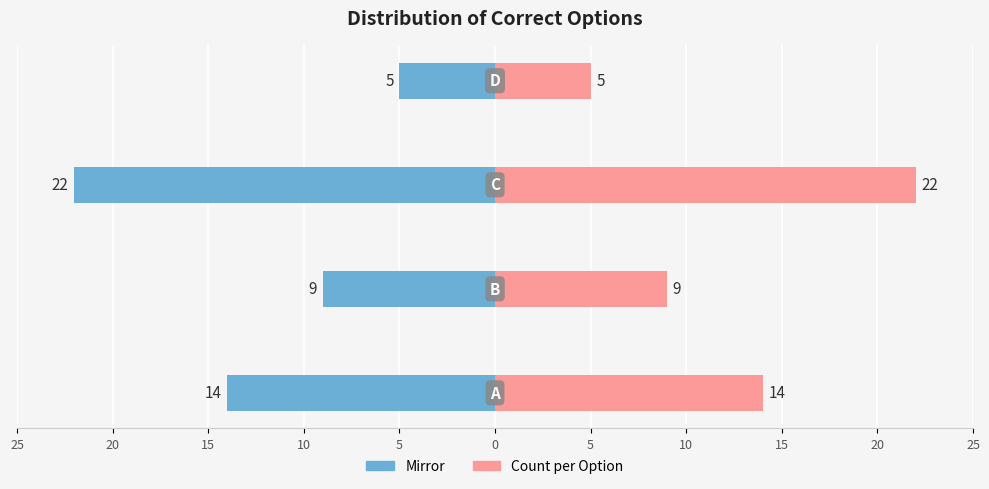

How many distinct data groups are displayed?

2